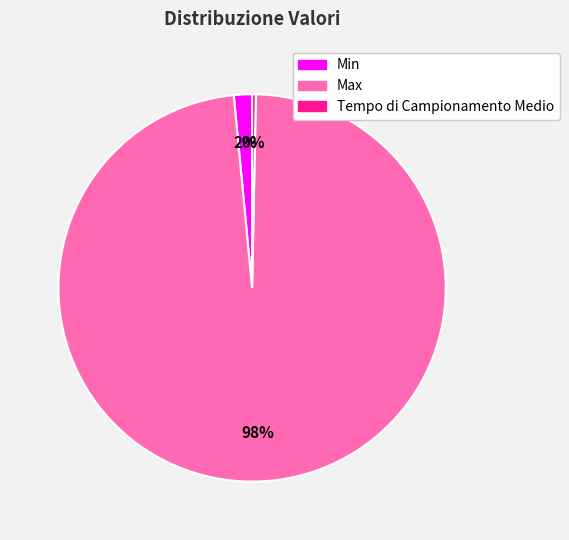

What percentage is the Min slice, to the nearest percent?

2%